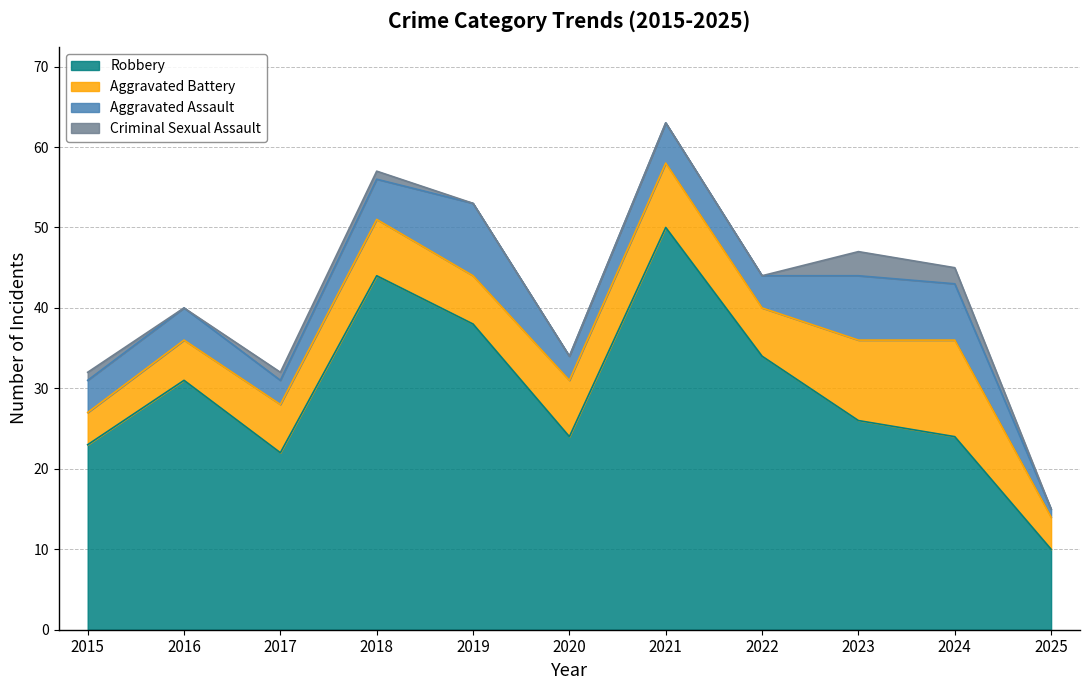

The value of Total at 2015 is 32. True or false?

True